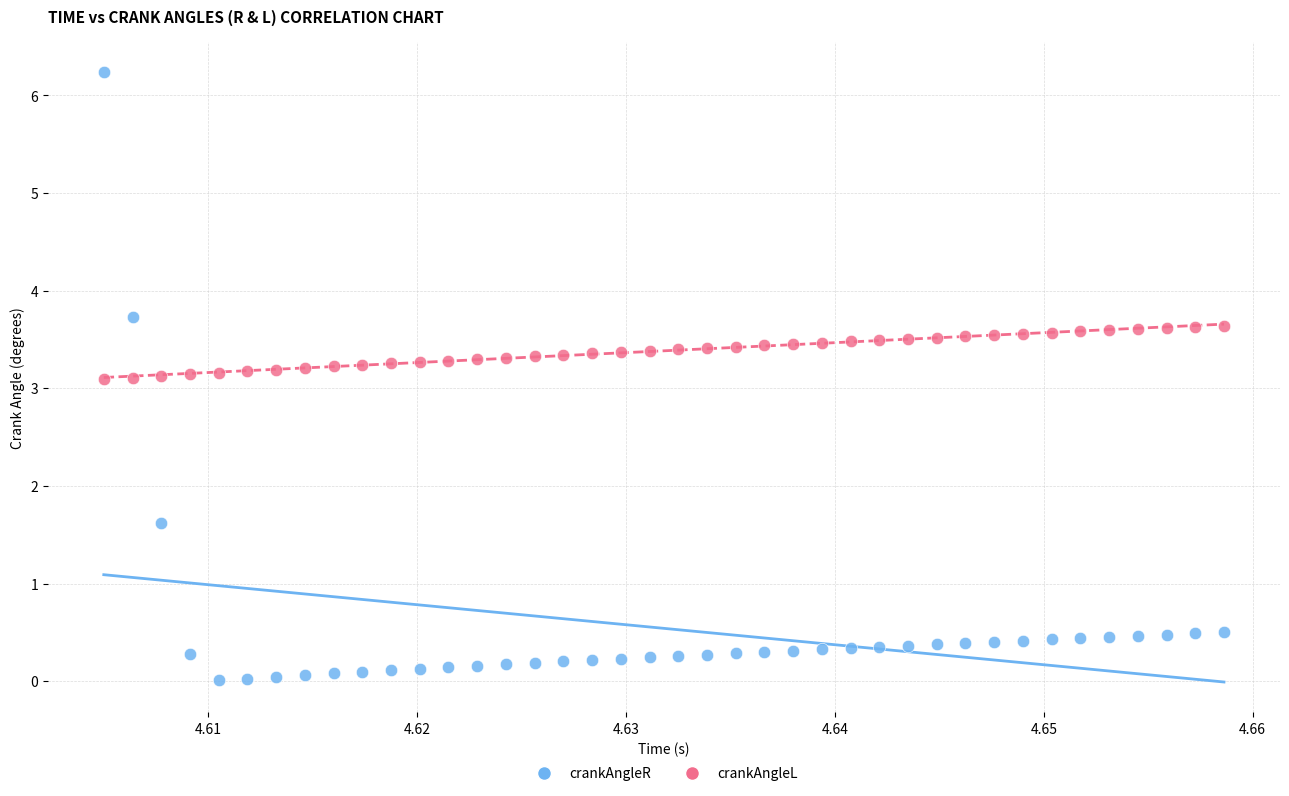

Which series contains the highest Y value?

crankAngleR